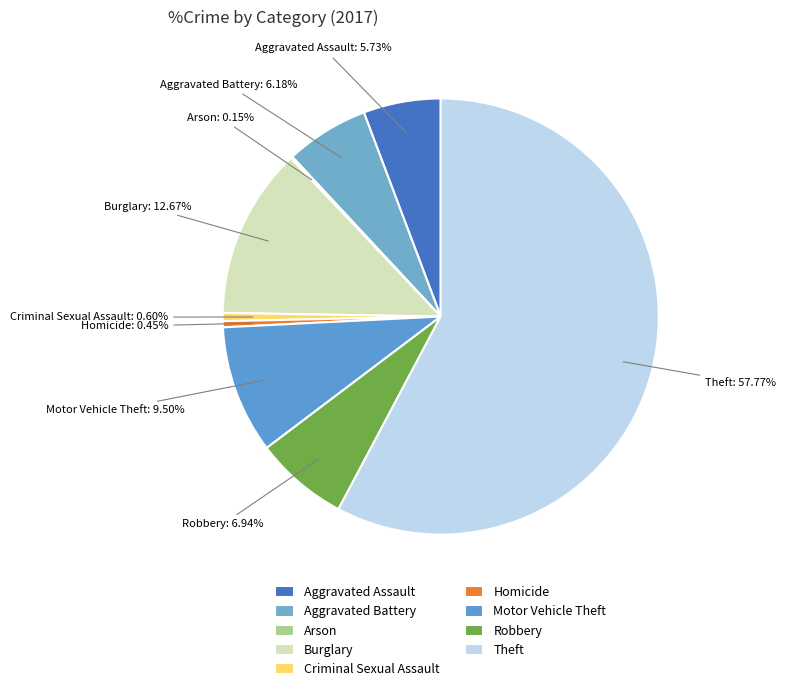

Is it true that Aggravated Assault is 6% of the pie?

True